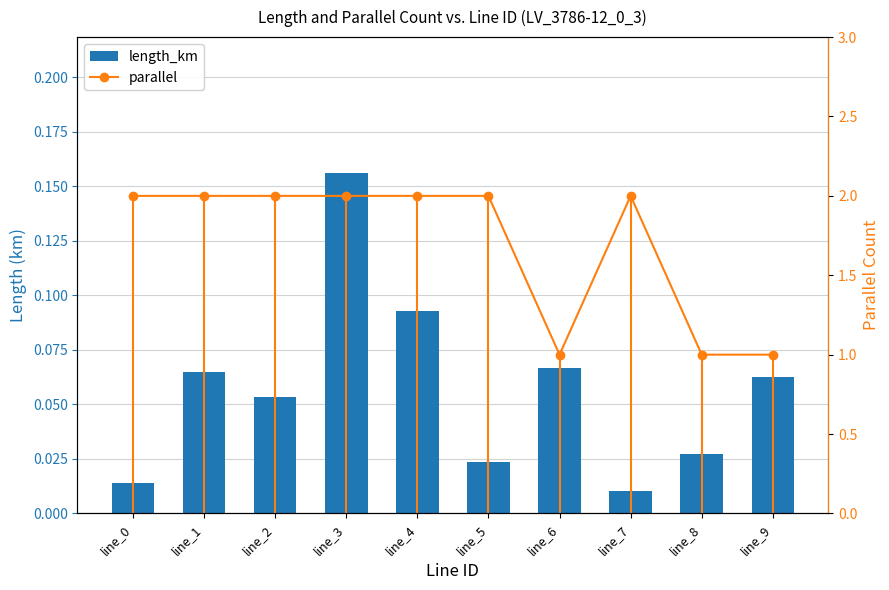

Which series has the largest total across all categories?

parallel